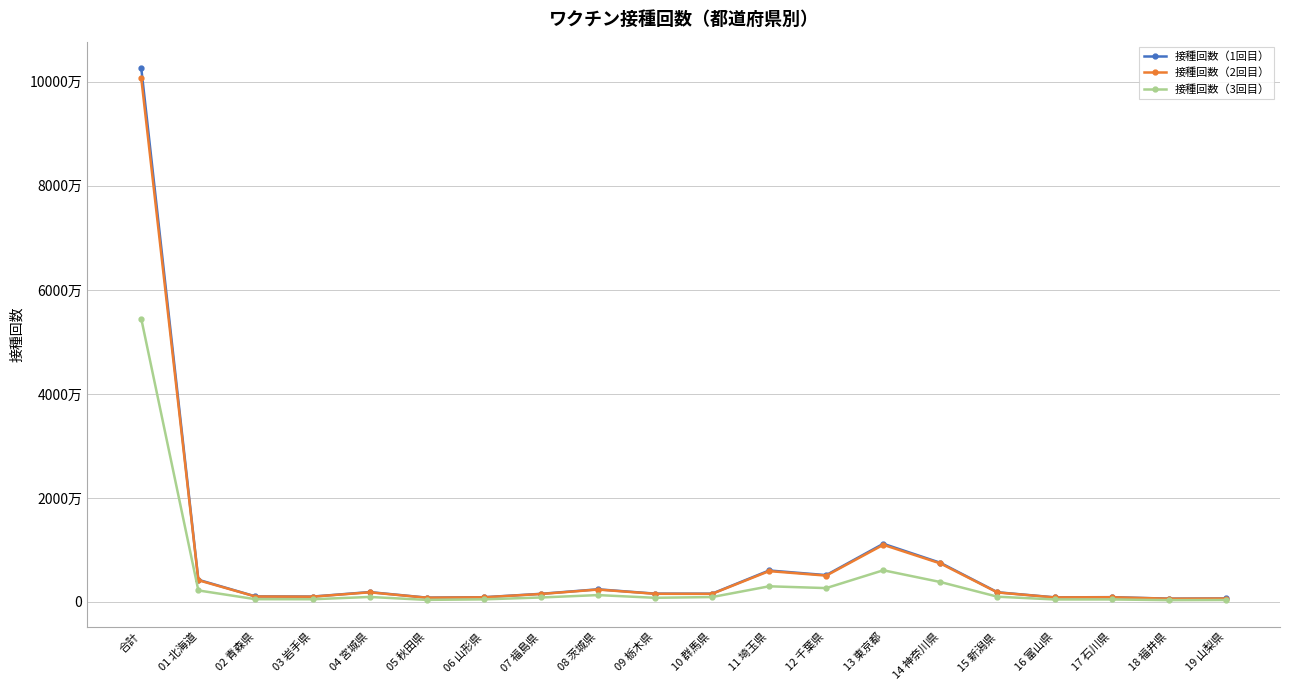

Reading left to right, list all the values displayed in this chart.

接種回数（1回目）: 合計=102610771	01 北海道=4268589	02 青森県=1073521	03 岩手県=1038942	04 宮城県=1904018	05 秋田県=837319	06 山形県=913380	07 福島県=1566513	08 茨城県=2436096	09 栃木県=1606479	10 群馬県=1597679	11 埼玉県=6056719	12 千葉県=5165720	13 東京都=11190289	14 神奈川県=7530773	15 新潟県=1869831	16 富山県=888313	17 石川県=926989	18 福井県=641469	19 山梨県=675174
接種回数（2回目）: 合計=100681263	01 北海道=4186393	02 青森県=1053315	03 岩手県=1016869	04 宮城県=1859716	05 秋田県=822022	06 山形県=895024	07 福島県=1535695	08 茨城県=2390727	09 栃木県=1576496	10 群馬県=1564542	11 埼玉県=5937475	12 千葉県=5069246	13 東京都=10991291	14 神奈川県=7407773	15 新潟県=1831581	16 富山県=875419	17 石川県=910216	18 福井県=629834	19 山梨県=663544
接種回数（3回目）: 合計=54457704	01 北海道=2221423	02 青森県=535575	03 岩手県=526416	04 宮城県=967798	05 秋田県=403684	06 山形県=506330	07 福島県=863960	08 茨城県=1326063	09 栃木県=807126	10 群馬県=946580	11 埼玉県=3016317	12 千葉県=2669335	13 東京都=6096526	14 神奈川県=3835644	15 新潟県=1013927	16 富山県=484943	17 石川県=488291	18 福井県=351243	19 山梨県=379935